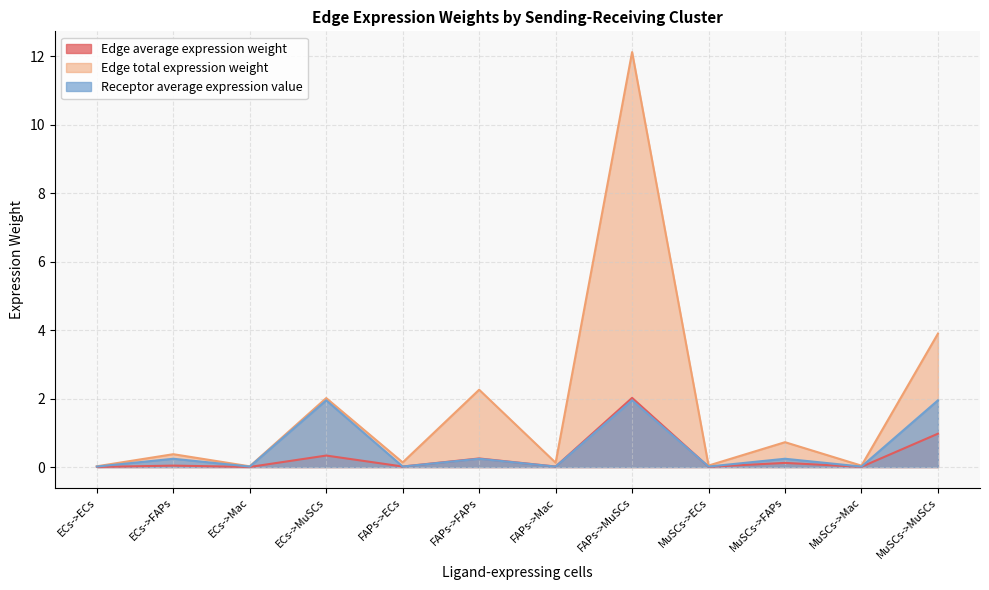

What is the difference between the Edge total expression weight values at MuSCs->MuSCs and MuSCs->FAPs?

3.2